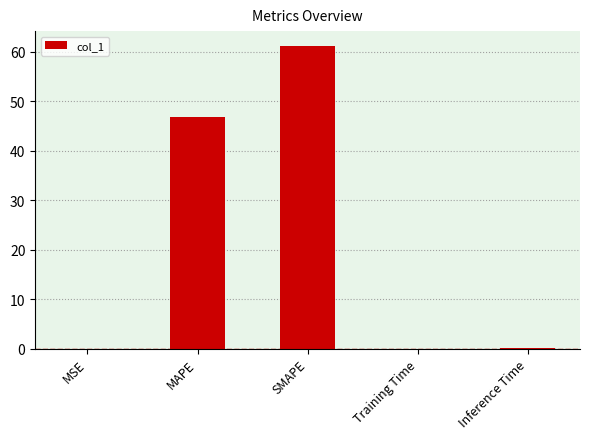

At which category does the chart reach its peak across all series?

SMAPE